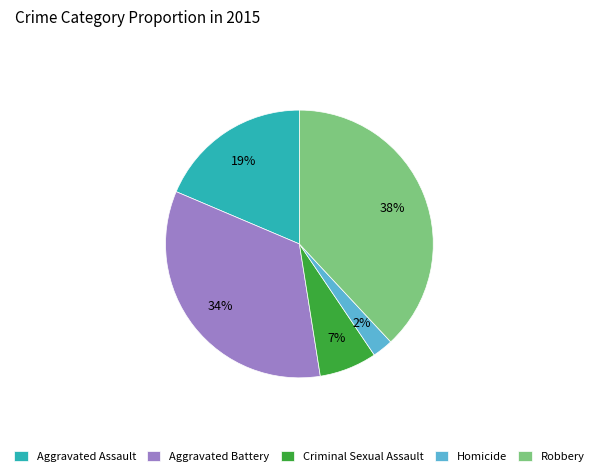

Combined, do Aggravated Battery and Criminal Sexual Assault account for over 50%?

No